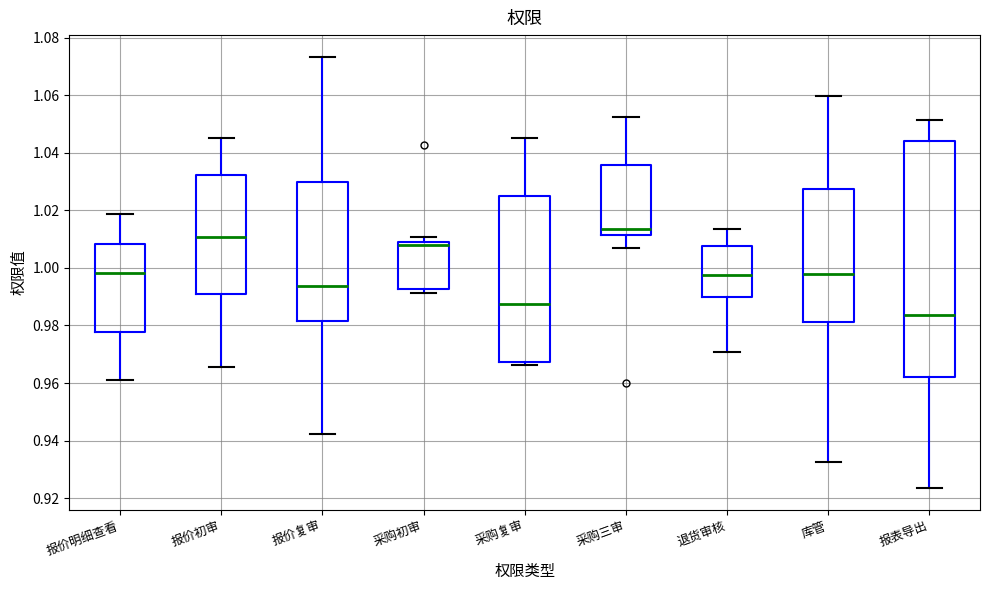

Comparing the boxes themselves (not the whiskers), which one is the tallest?

报表导出